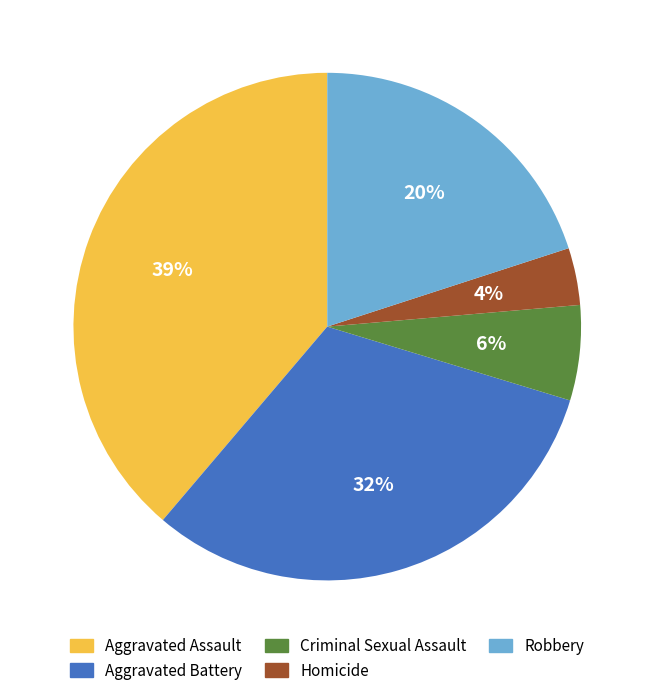

Is Robbery the majority of the pie?

No